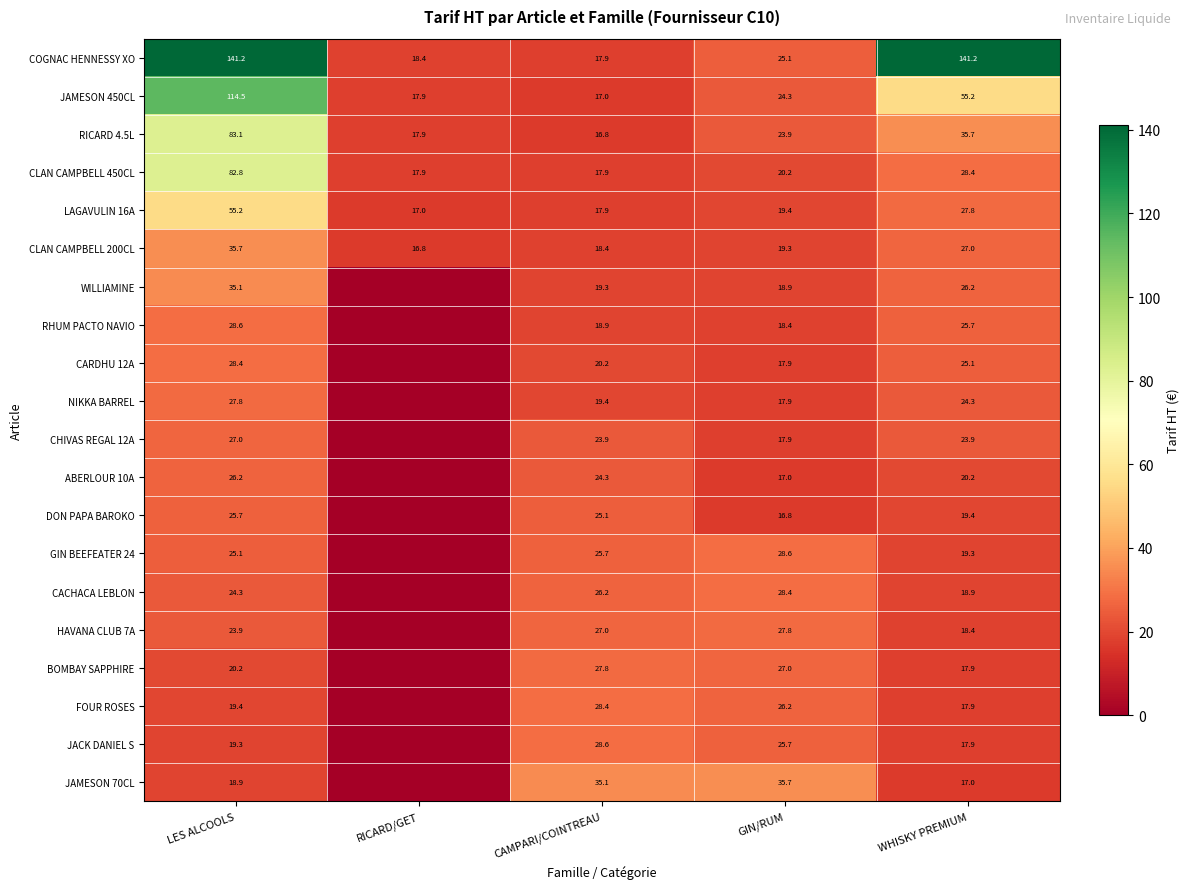

What is the total value across all series at LES ALCOOLS?

862.4